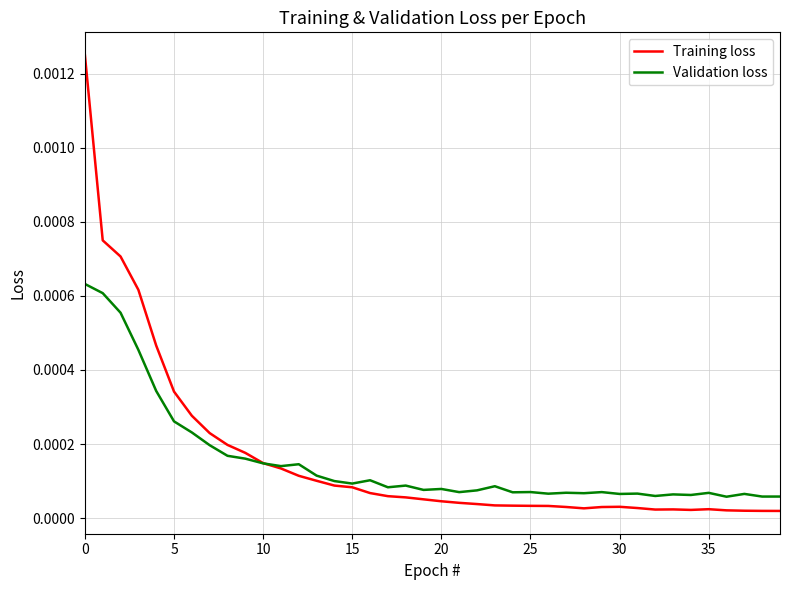

True or false: Validation loss has more than 0 interior local peaks.

True